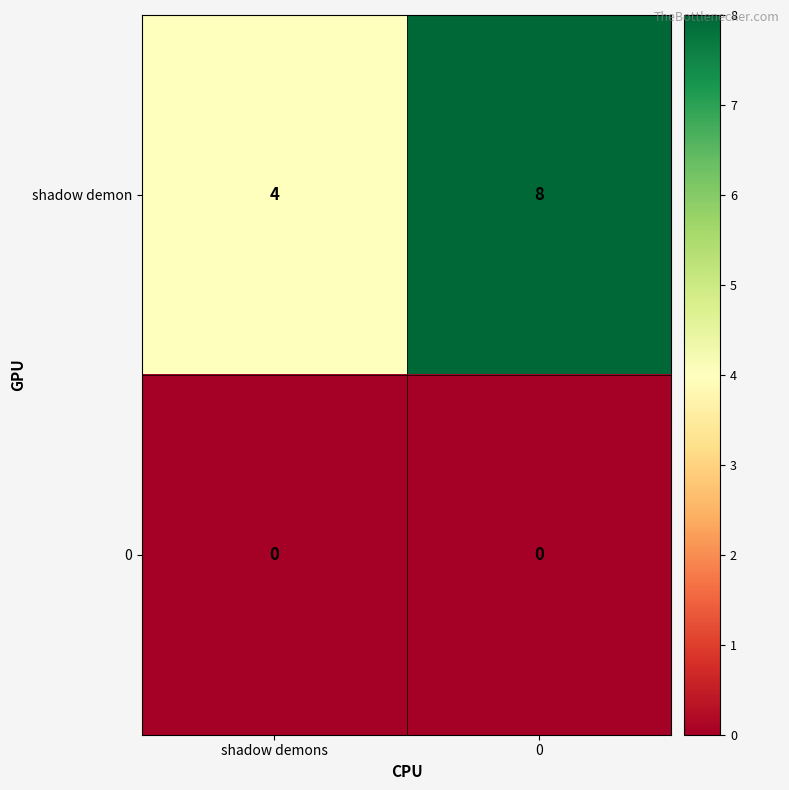

What value does the shadow demon series have at 0?

8